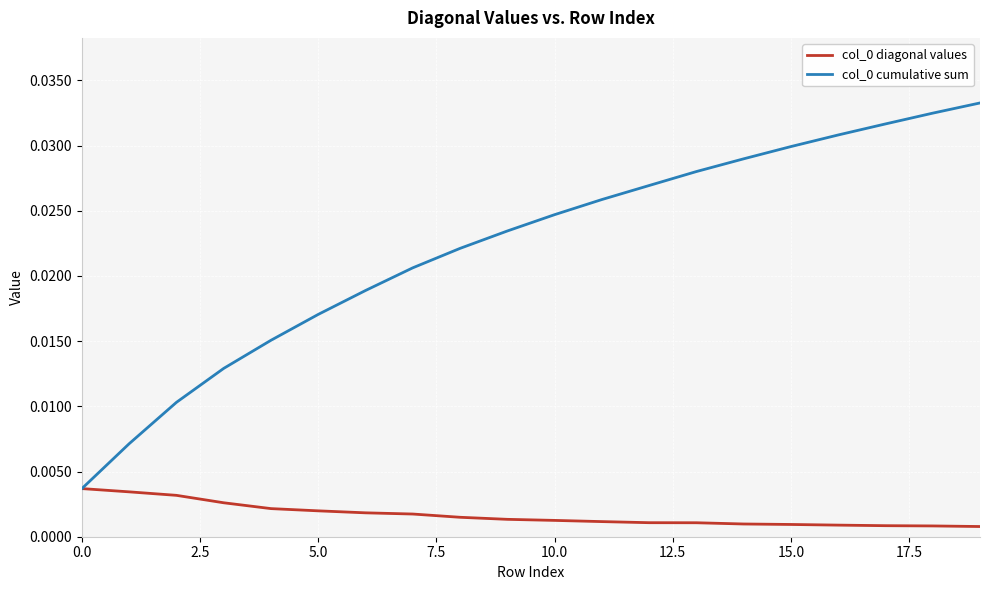

Does the chart have visible grid lines?

Yes